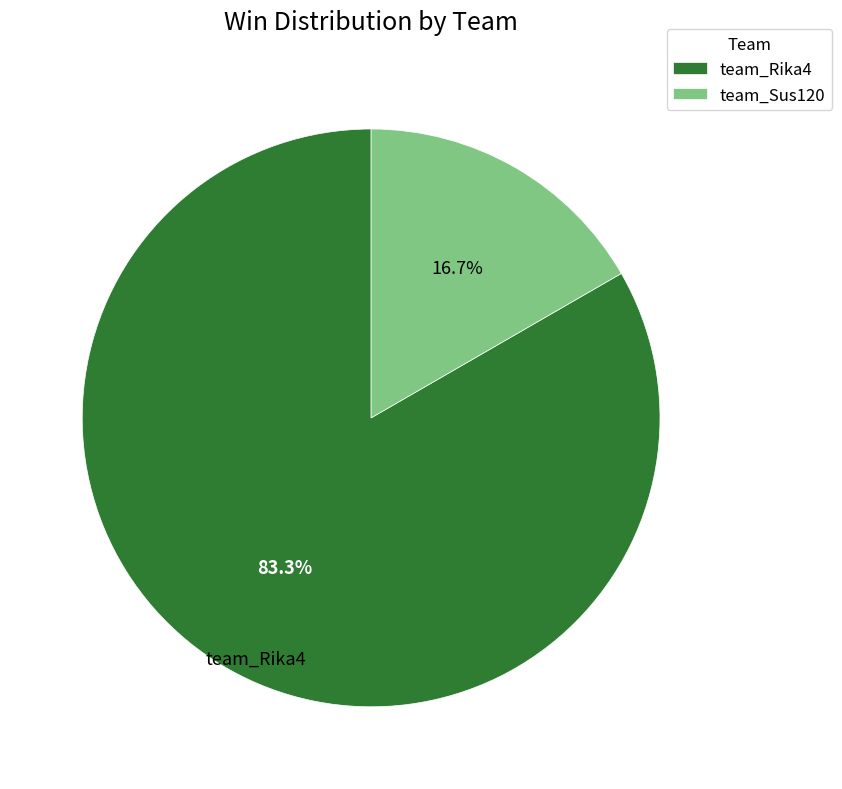

Between team_Sus120 and team_Rika4, which is larger?

team_Rika4